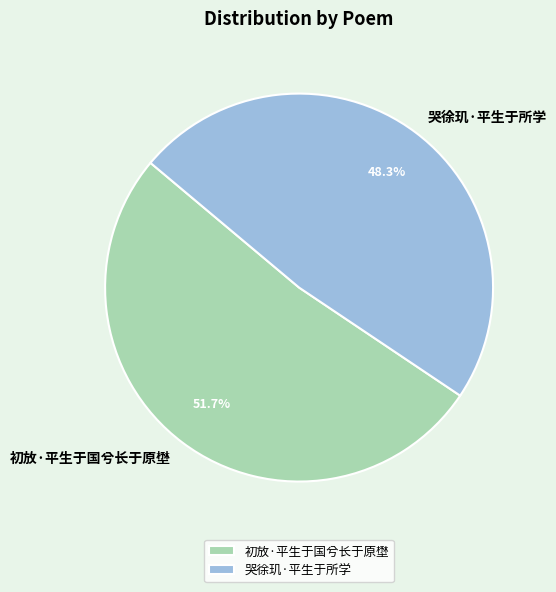

Between 哭徐玑·平生于所学 and 初放·平生于国兮长于原壄, which is larger?

初放·平生于国兮长于原壄